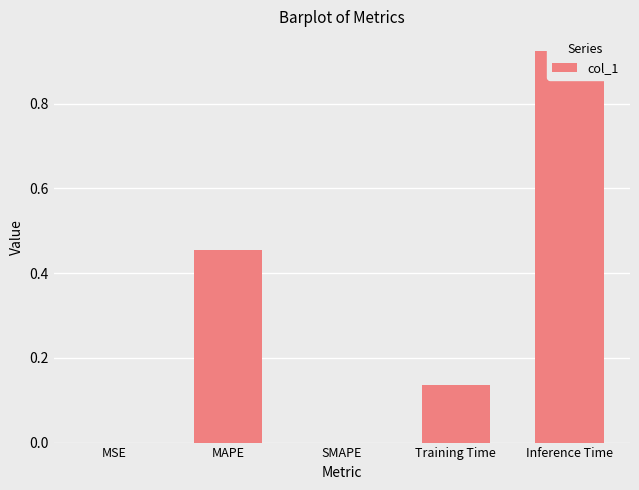

Read the value at Inference Time.

0.9